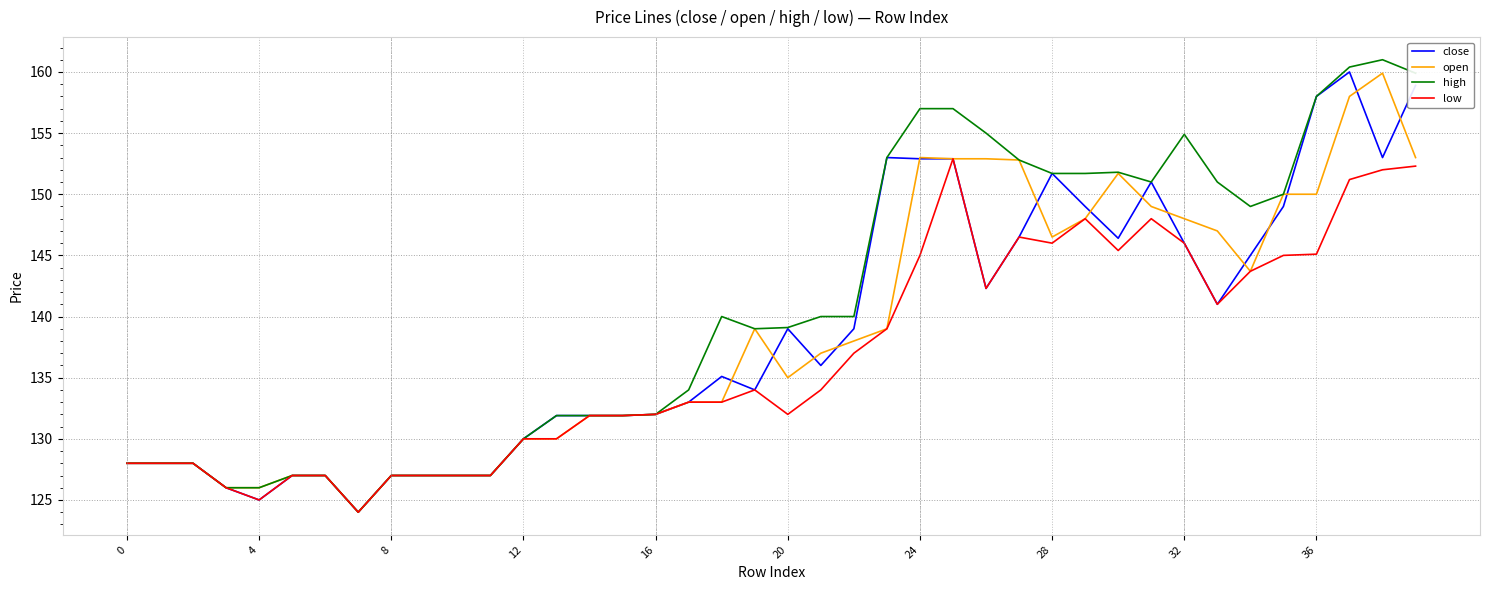

What is the smallest value displayed?

124.0